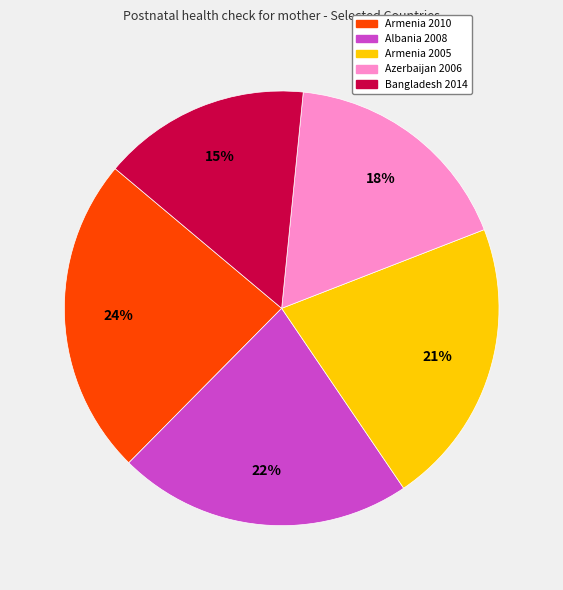

To the nearest percent, what is the average slice percentage?

20%